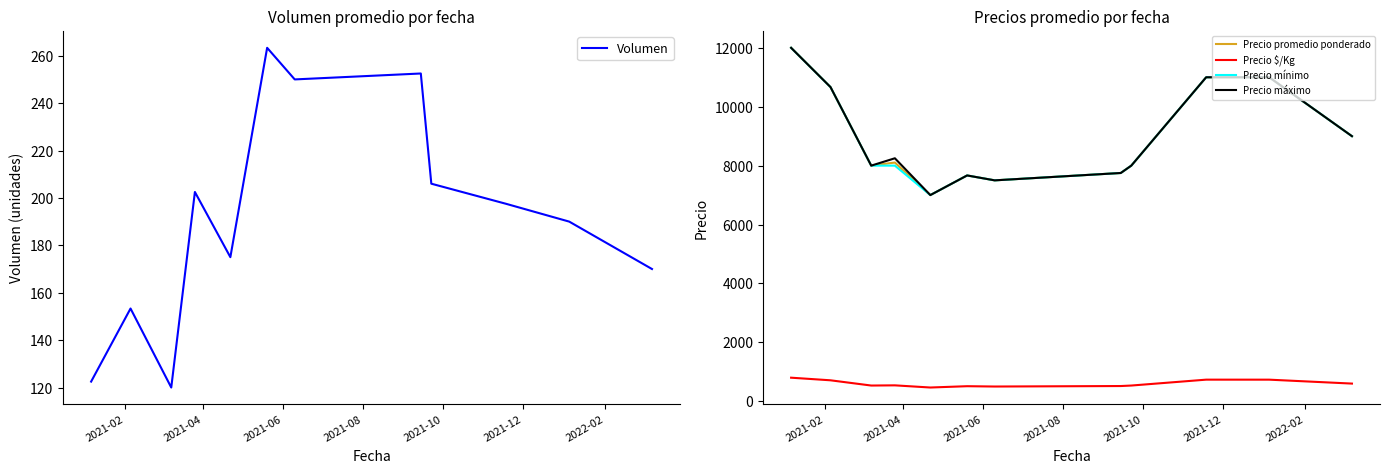

List the series in order of their peak value, lowest first.

Volumen, Precio $/Kg, Precio promedio ponderado, Precio mínimo, Precio máximo